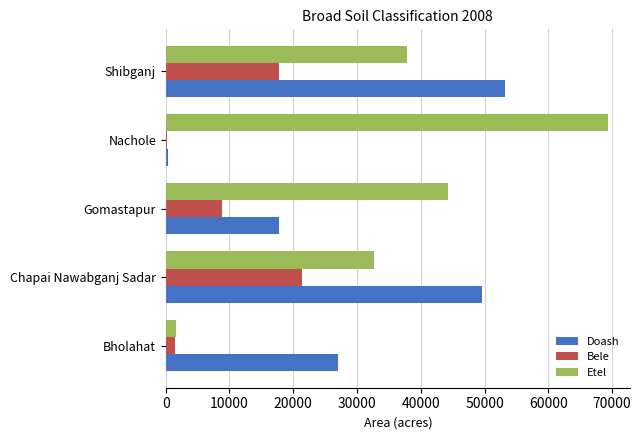

Is the value of Etel at Chapai Nawabganj Sadar greater than the value of Bele at Chapai Nawabganj Sadar?

Yes